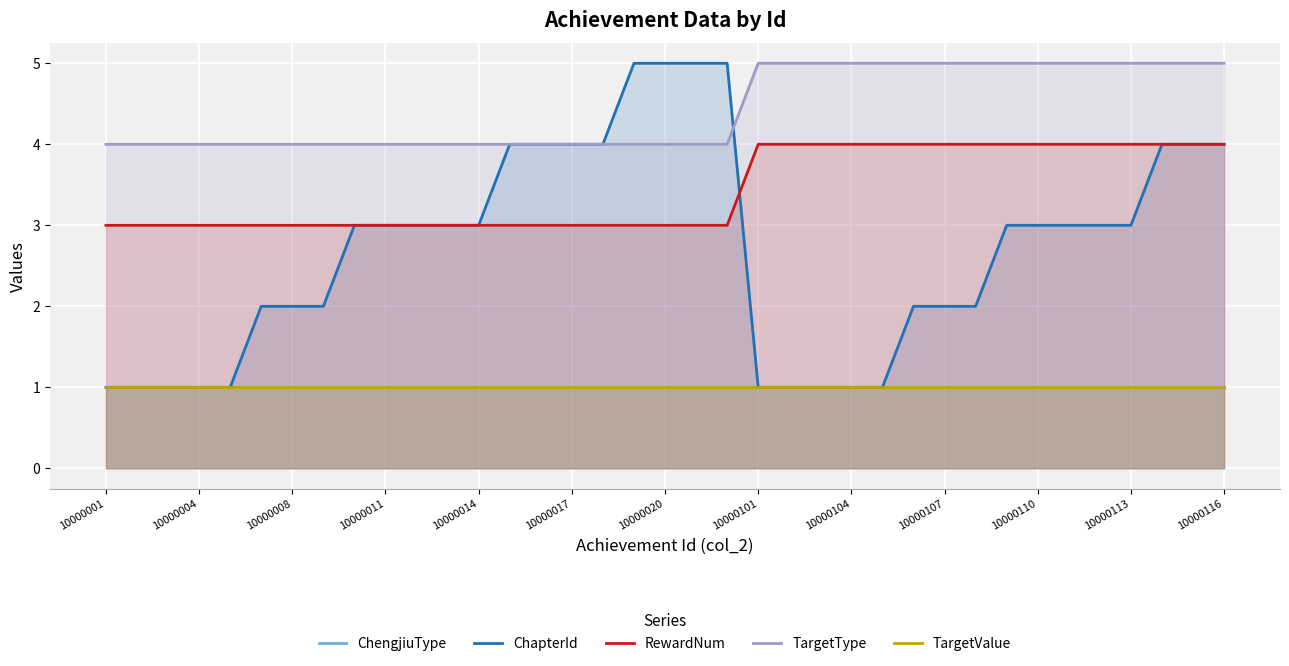

Rank the series at 10000017 from lowest to highest value.

ChengjiuType, TargetValue, RewardNum, ChapterId, TargetType